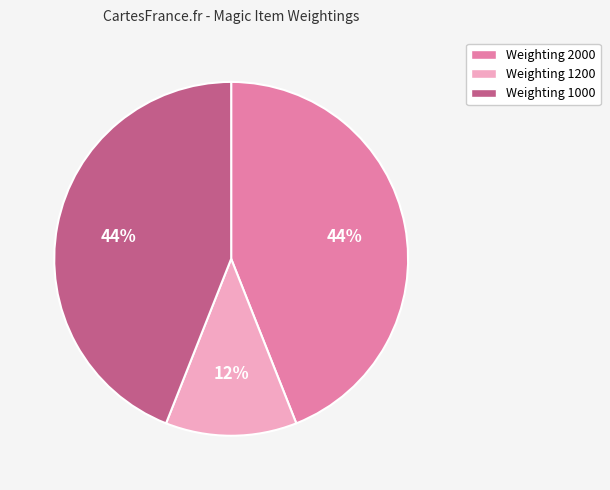

Does Weighting 1200 represent more than half of the total?

No